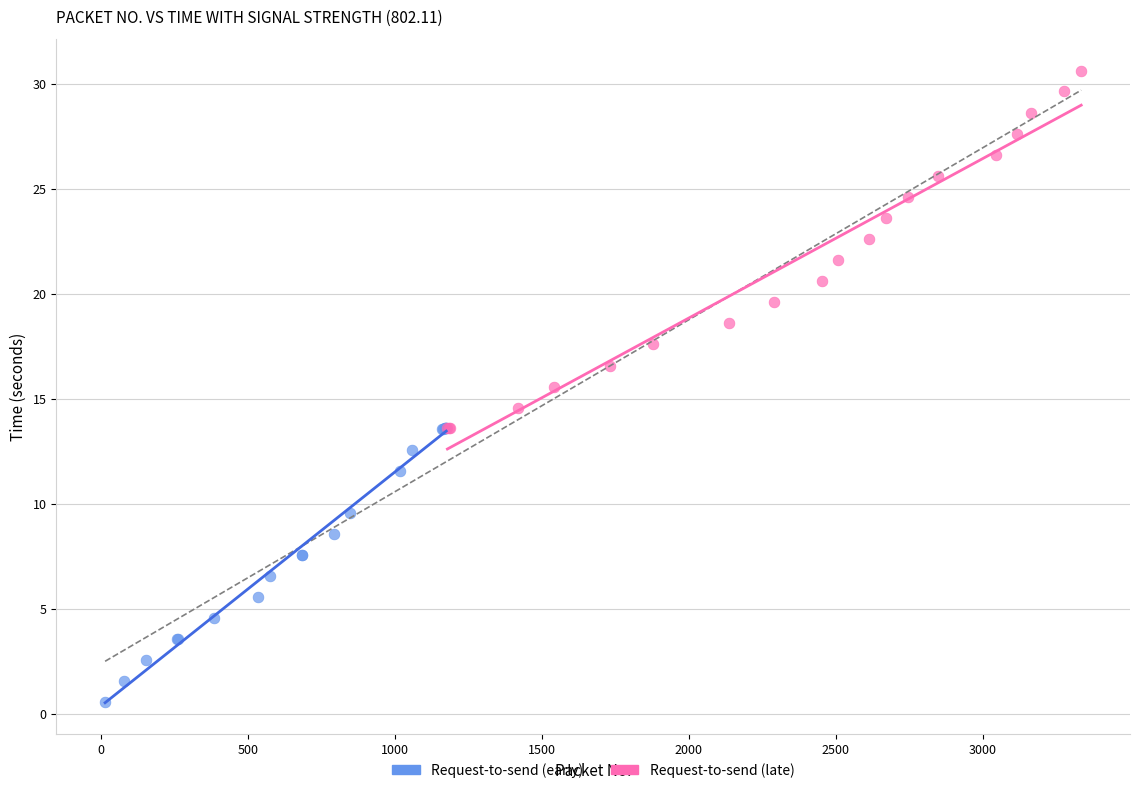

Which series contains the lowest Y value?

Request-to-send (early)